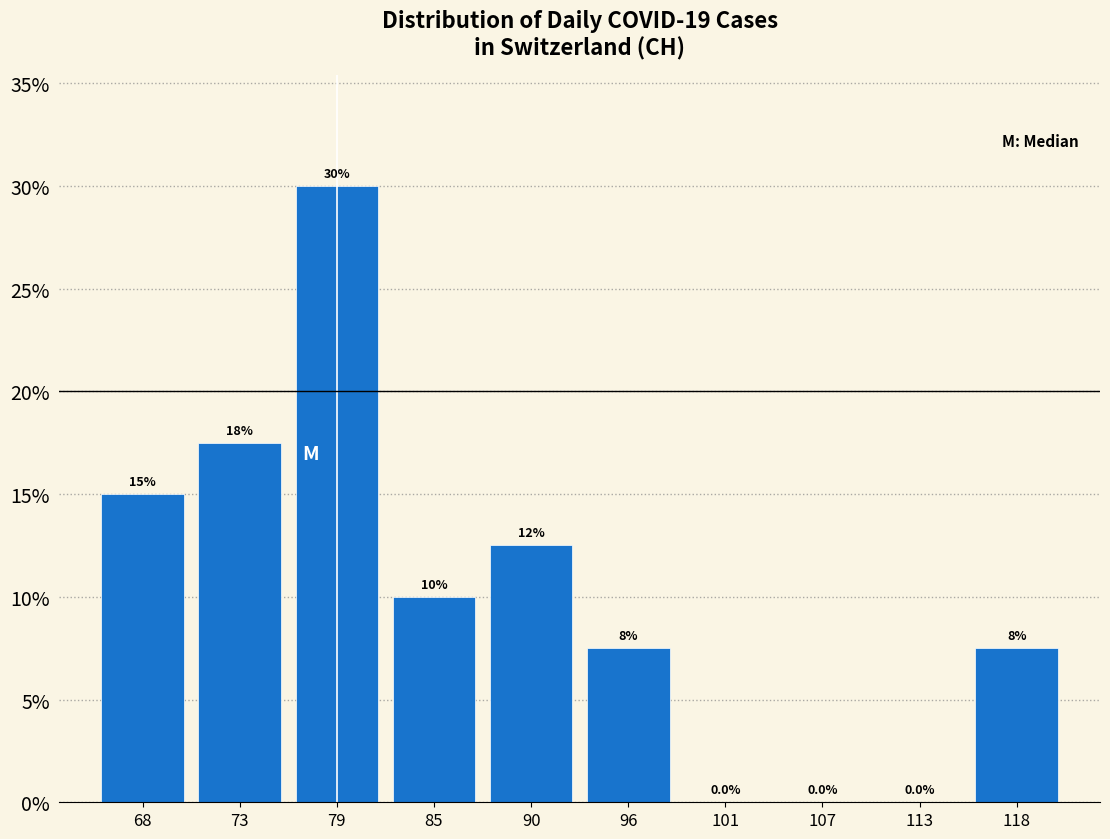

Over which range of the x-axis is the bar tallest?

76.2 to 81.8